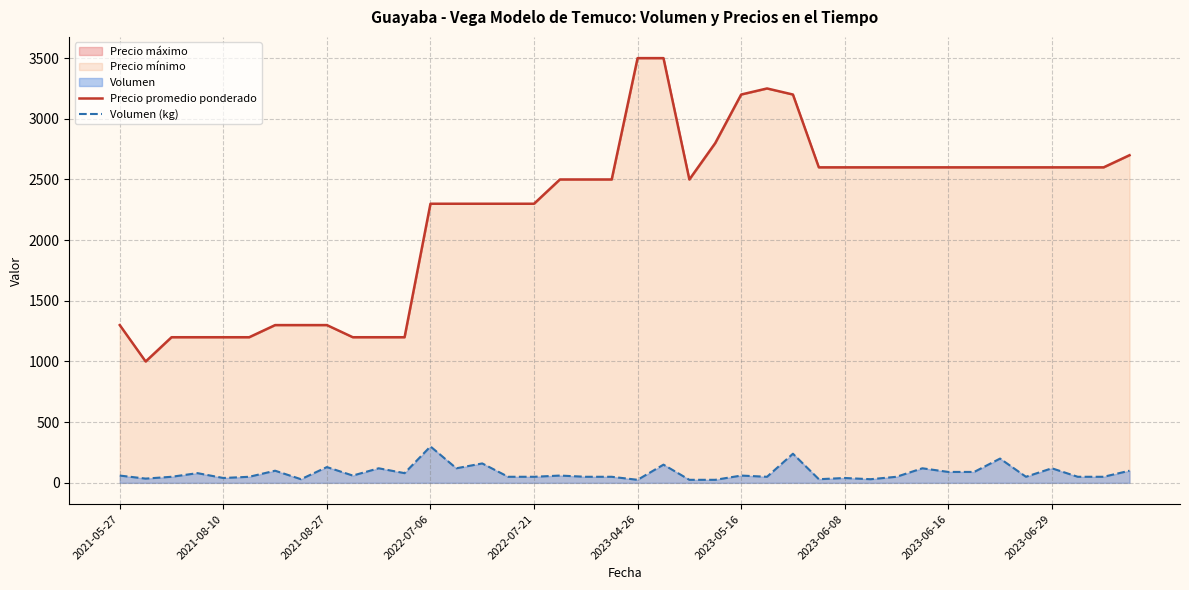

What is the highest value of the Precio promedio ponderado series?

3500